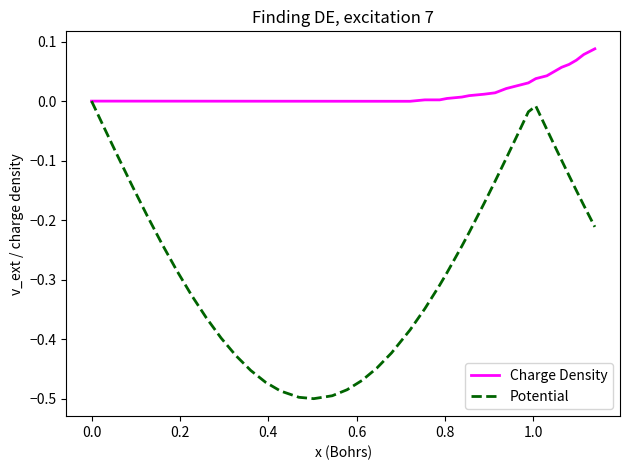

How many values in Potential are below zero?

39